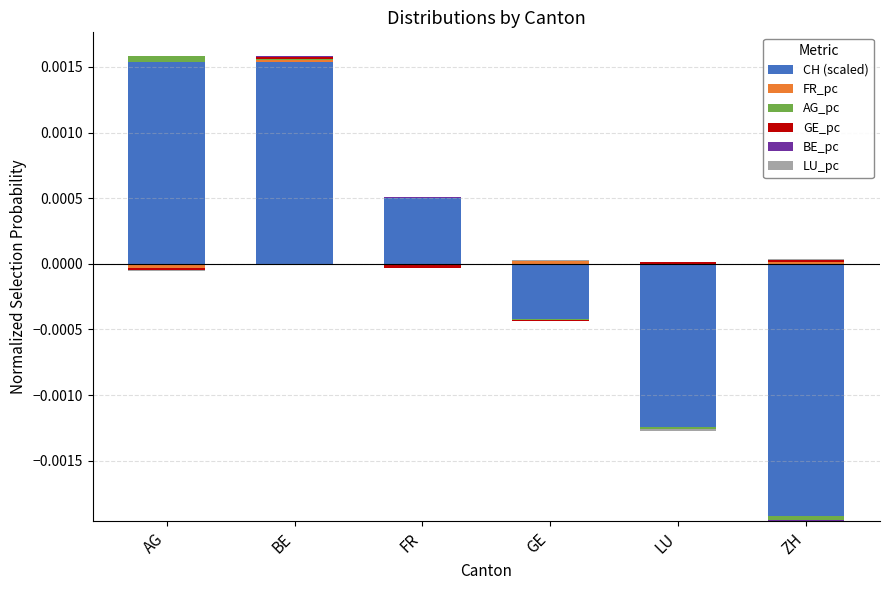

Rank the series by their maximum value, from highest to lowest.

CH (scaled), AG_pc, GE_pc, FR_pc, BE_pc, LU_pc